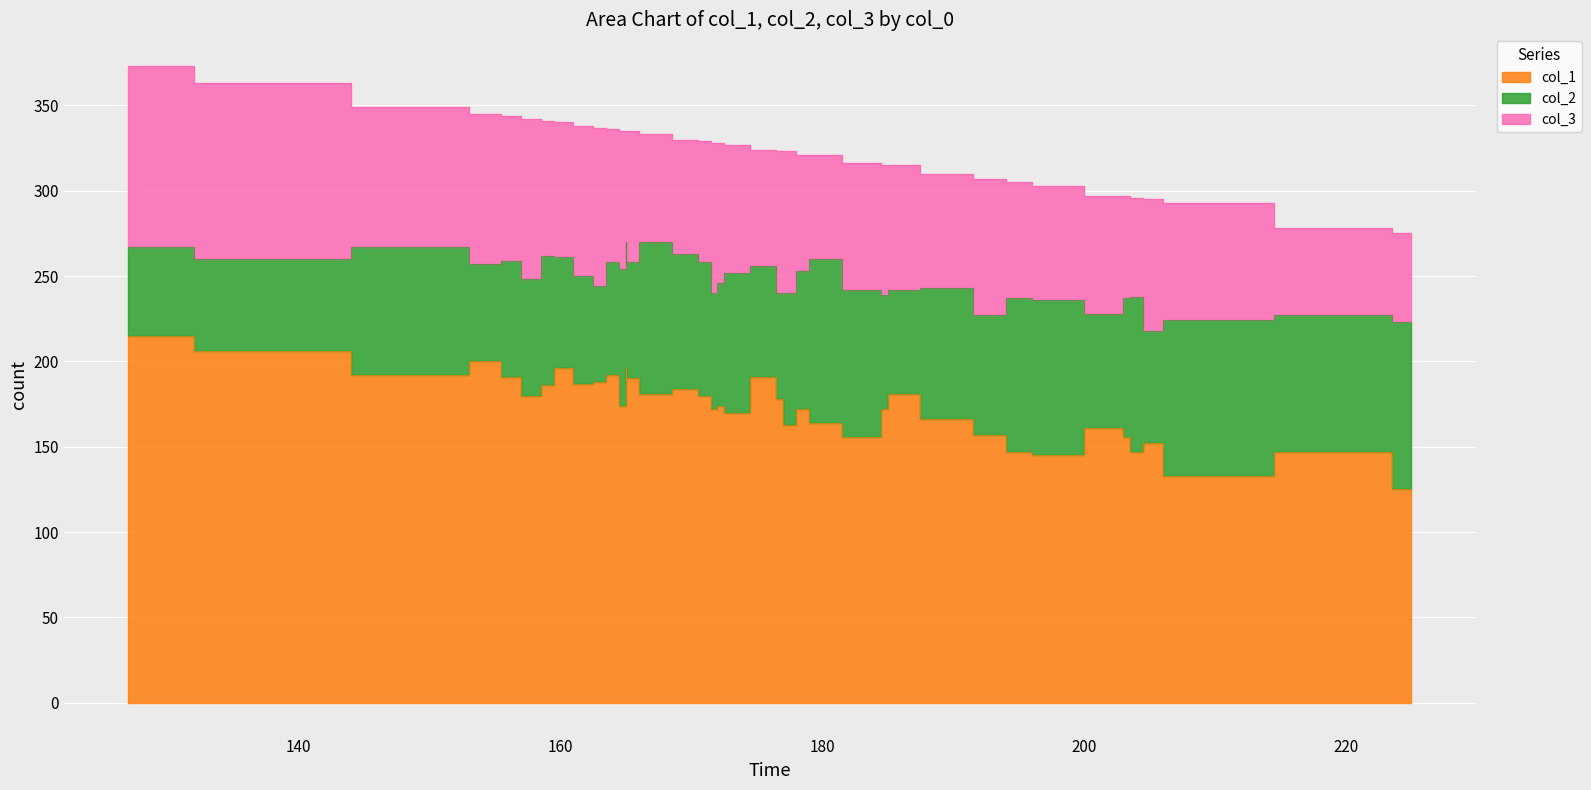

What is the greatest value displayed?

215